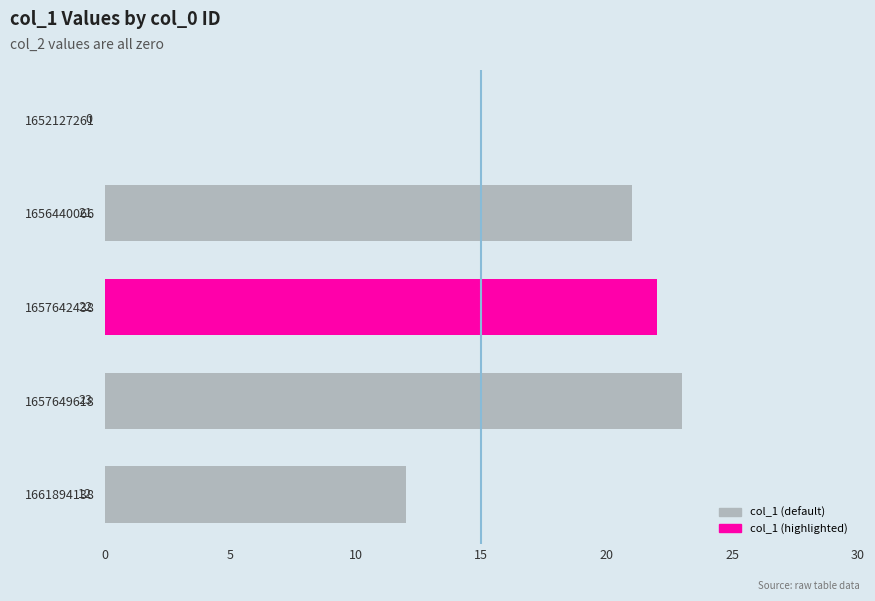

The chart shows a value of 31 at 1657642438. True or false?

False